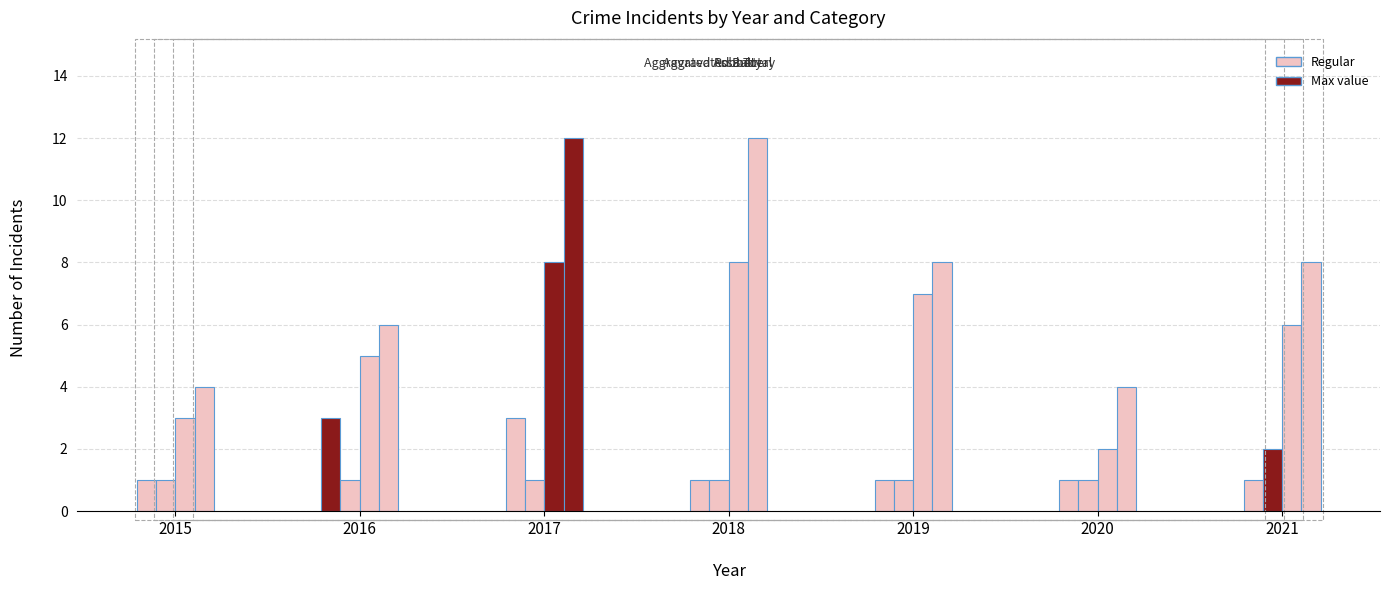

Are the bars horizontal?

No